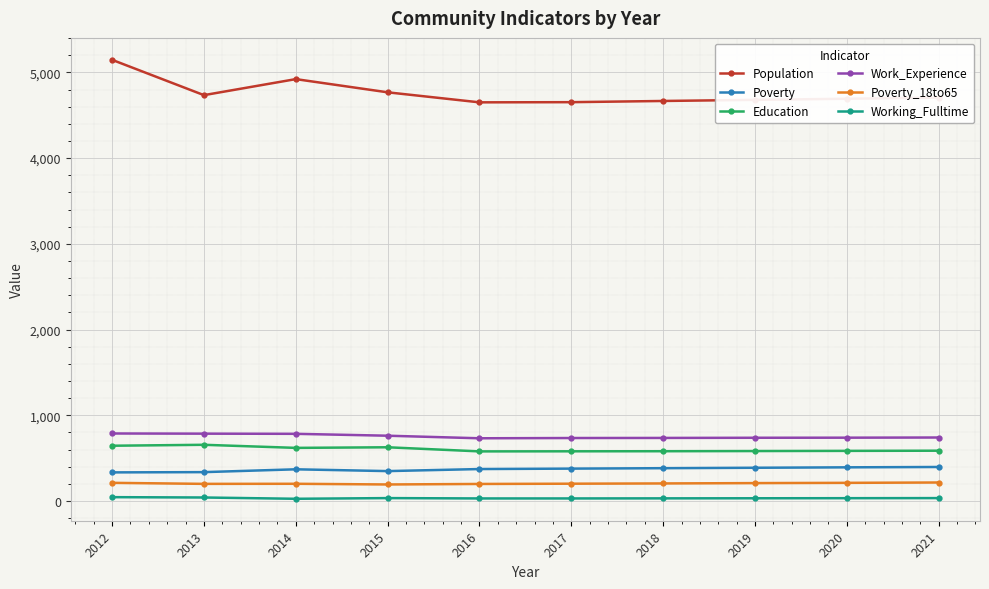

What is the lowest value of the Work_Experience series?

731